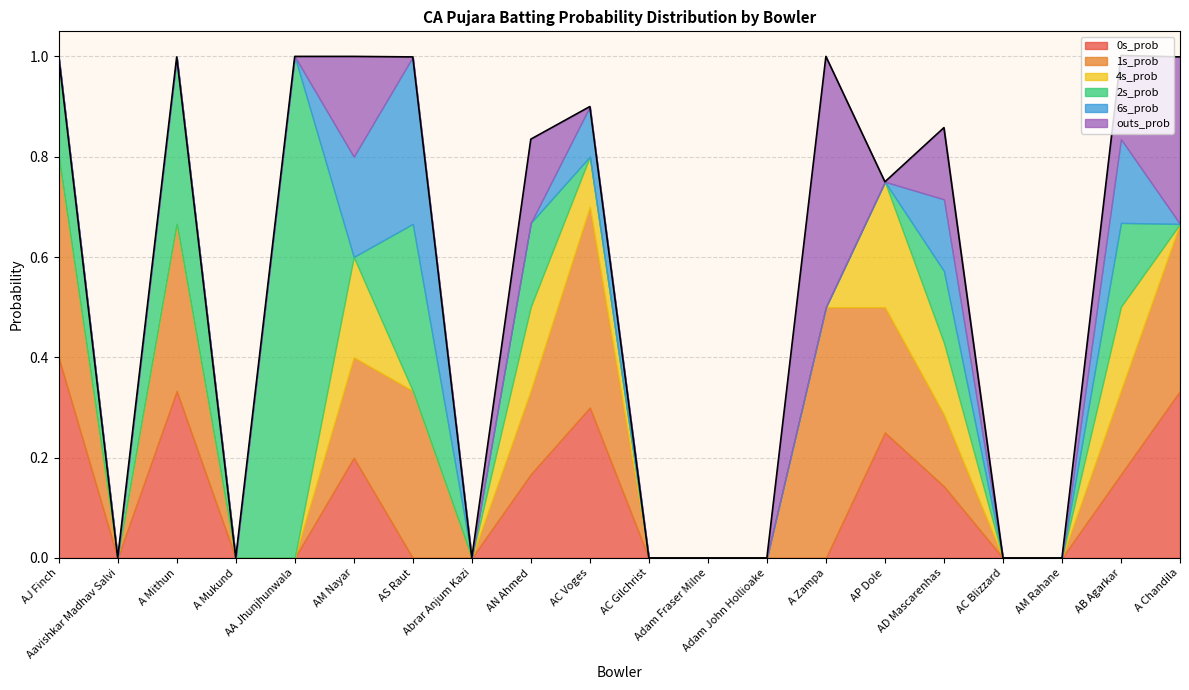

Between AC Gilchrist and Adam John Hollioake, which series saw the biggest shift?

0s_prob